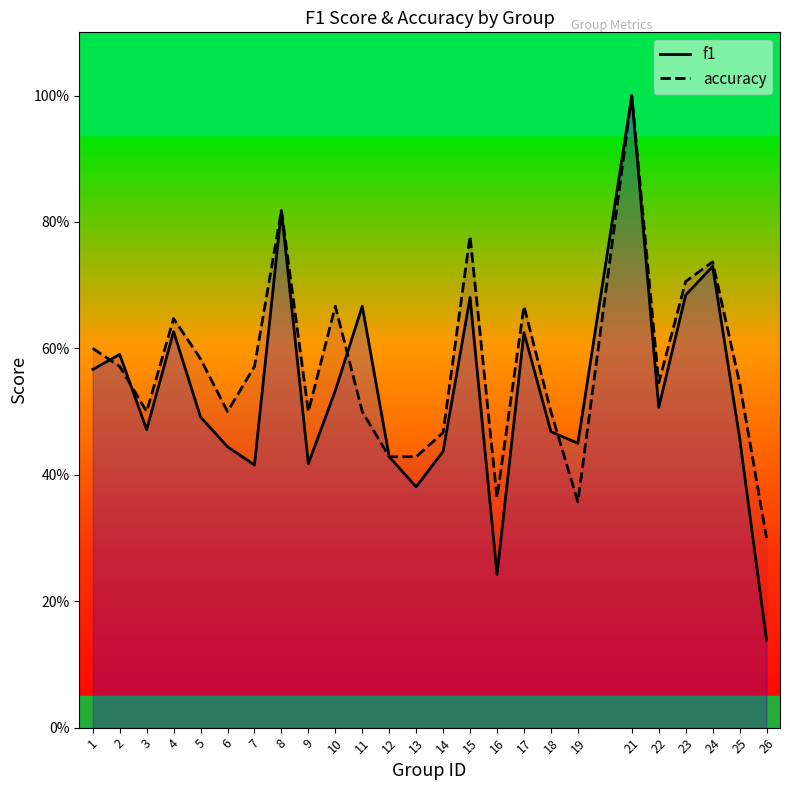

What is the difference between the maximum and minimum values in the accuracy series?

0.7